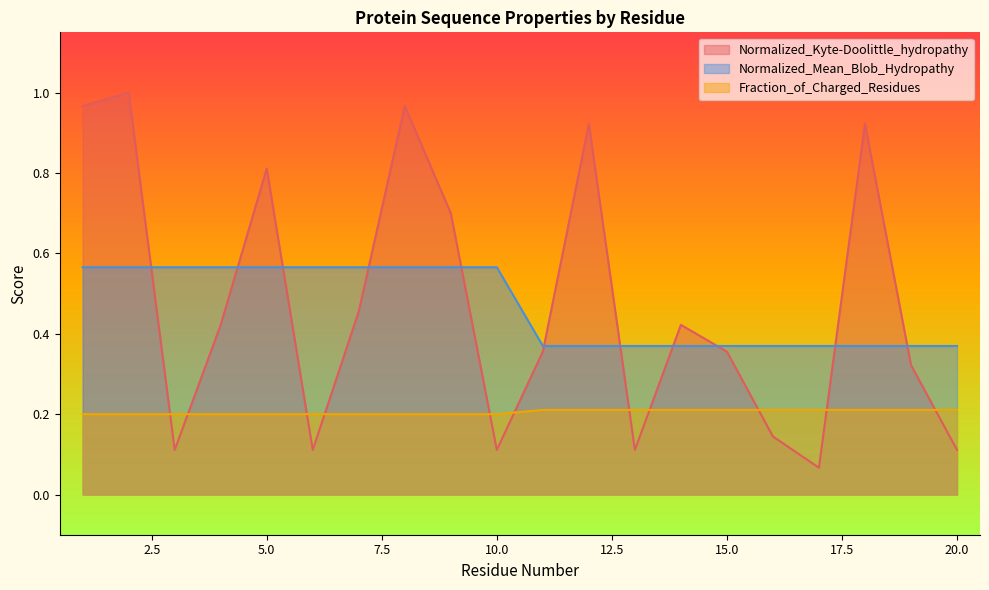

Does the chart display data point markers on the line(s)?

No